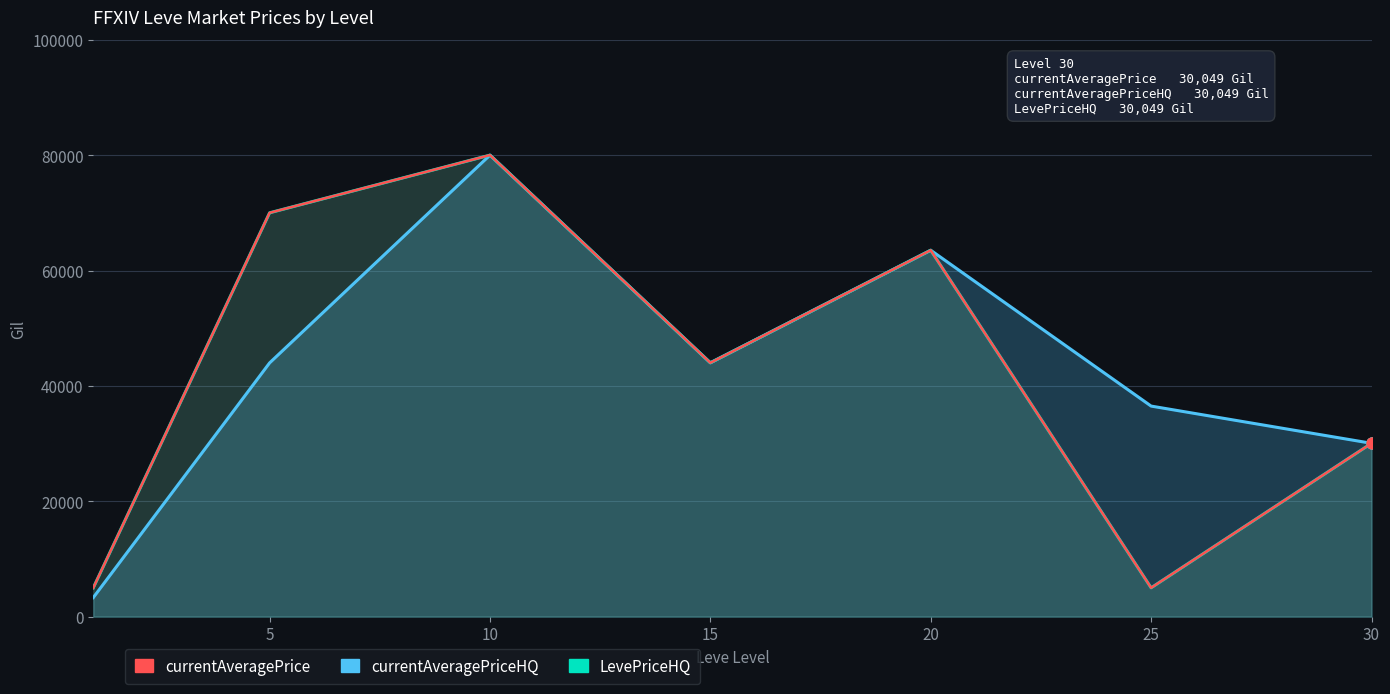

What is the difference between the second highest and second lowest values in the LevePriceHQ series?

65004.7